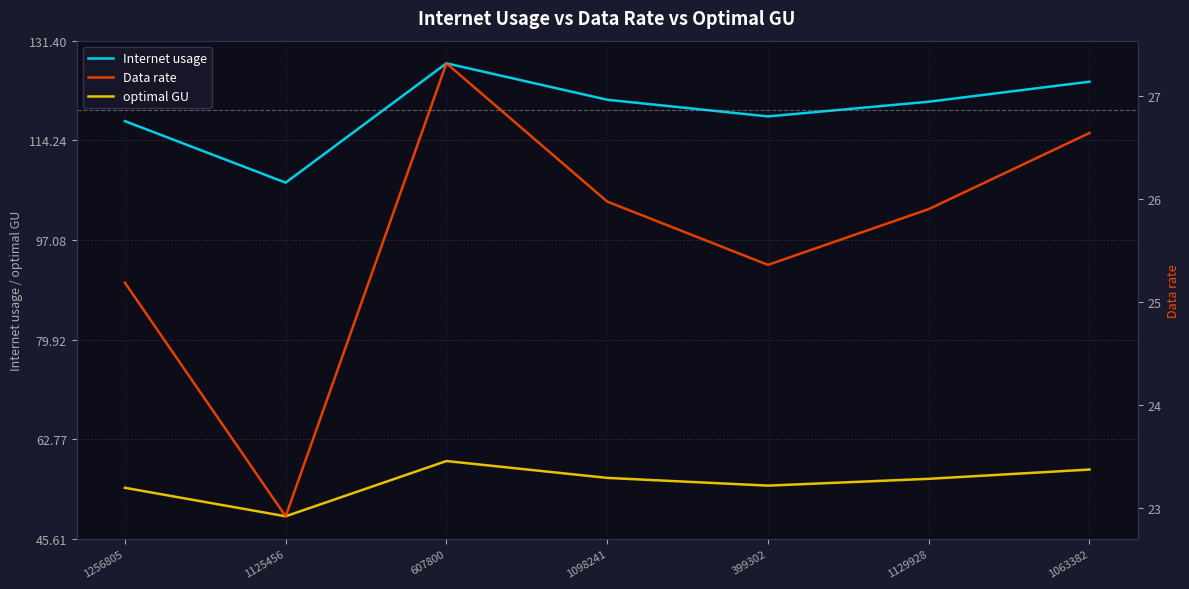

What is the minimum value for Internet usage?

107.0